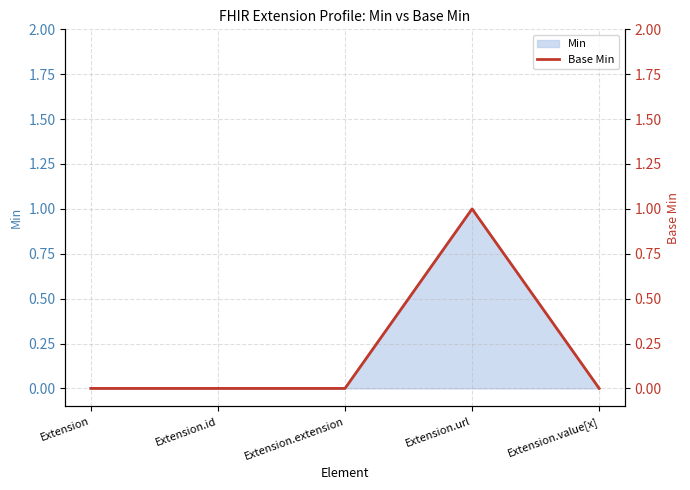

Is it true that Min equals 0 at Extension.id?

True